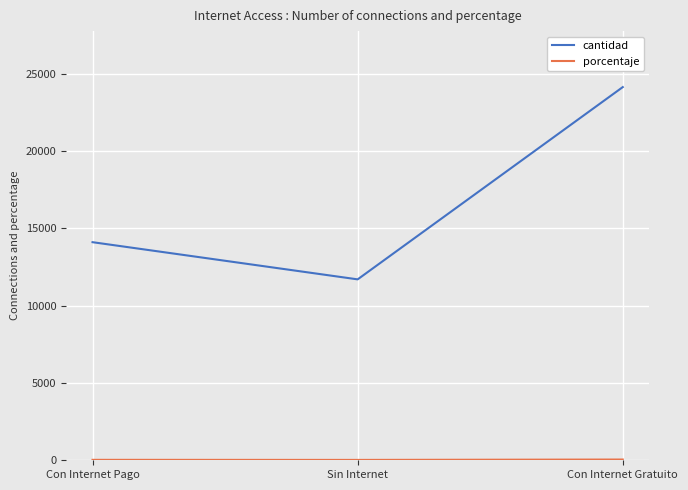

Count the number of categories in the chart.

3